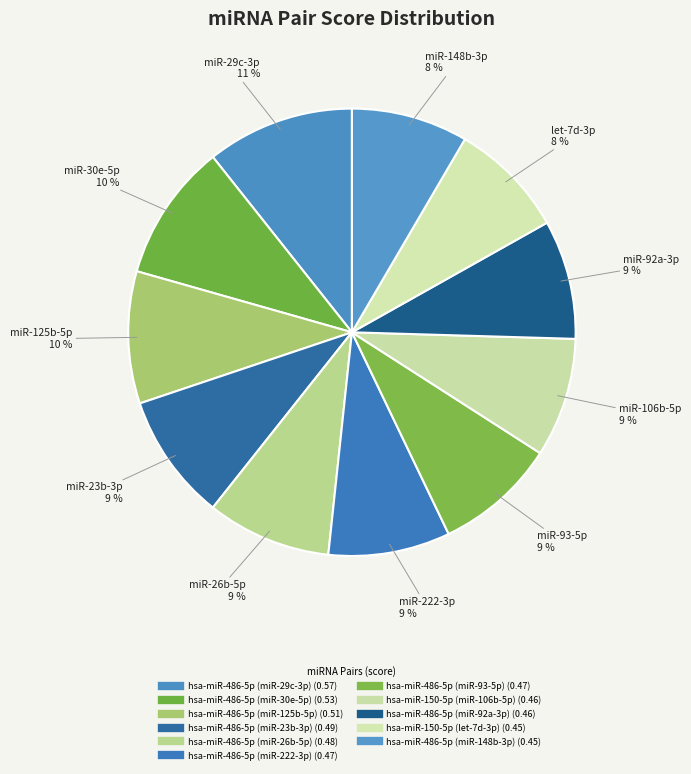

To the nearest percent, what is the difference between the hsa-miR-486-5p (miR-23b-3p) and hsa-miR-486-5p (miR-148b-3p) slice percentages?

1%